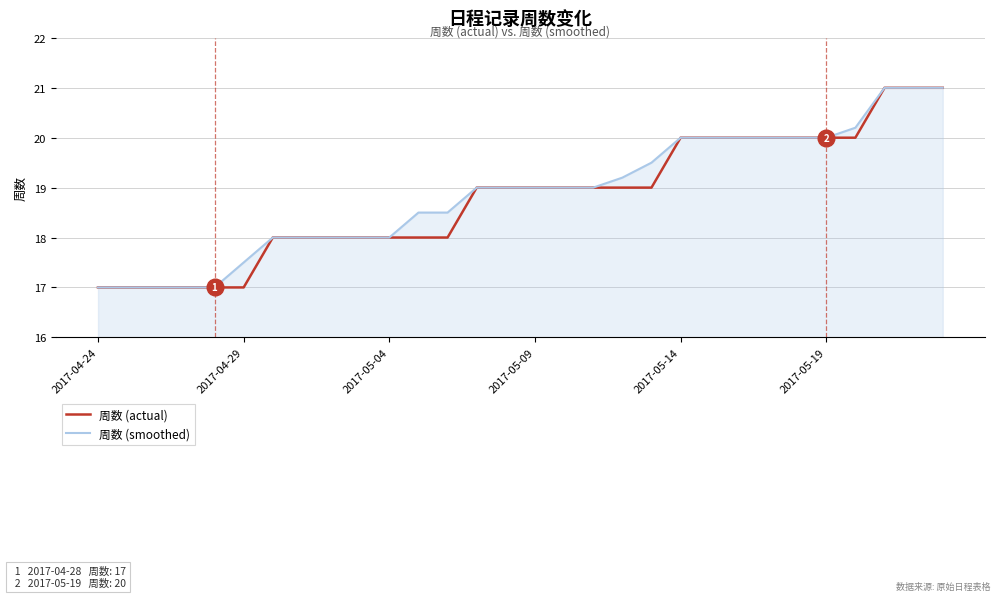

What is the minimum value shown in the chart?

17.0